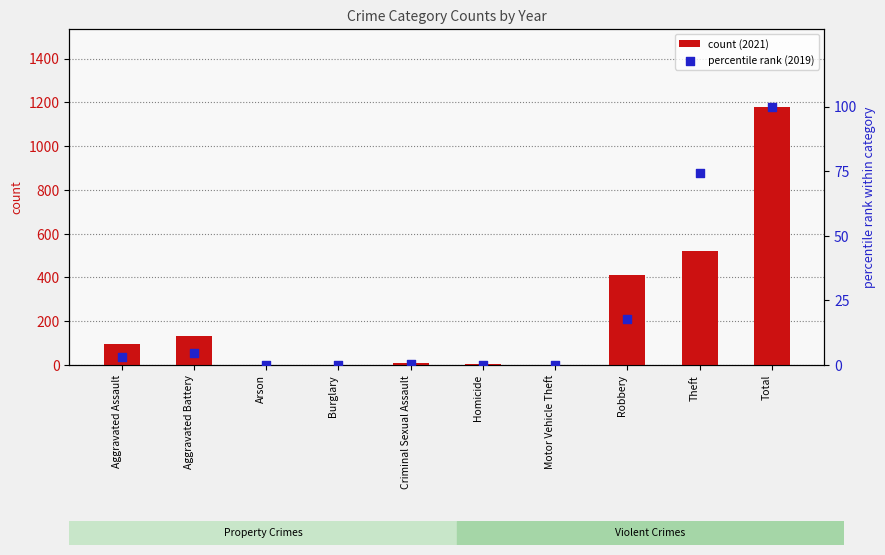

Which series contains the lowest Y value?

percentile rank (2019)